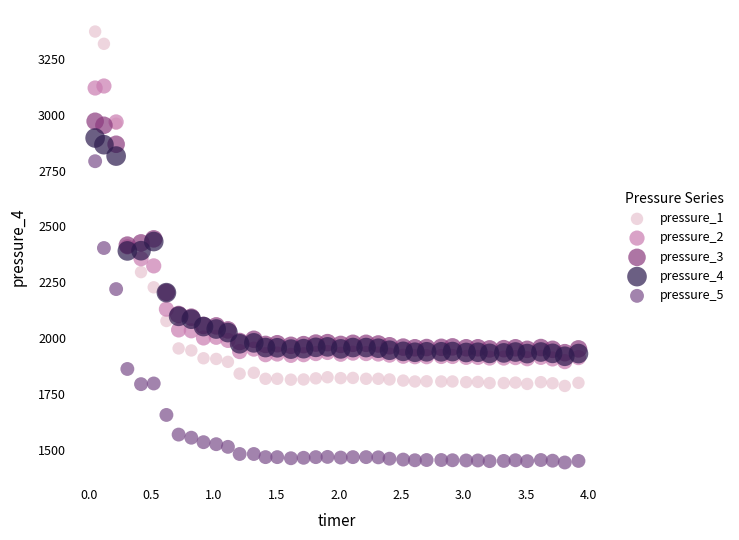

What are all the series names shown in the legend?

pressure_1, pressure_2, pressure_3, pressure_4, pressure_5